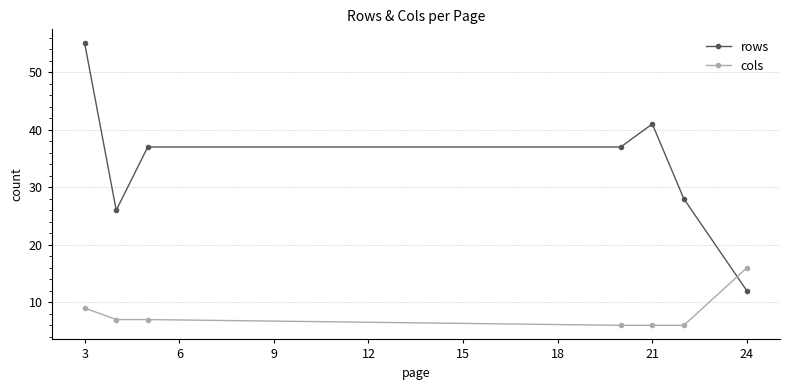

What is the maximum value for rows?

55